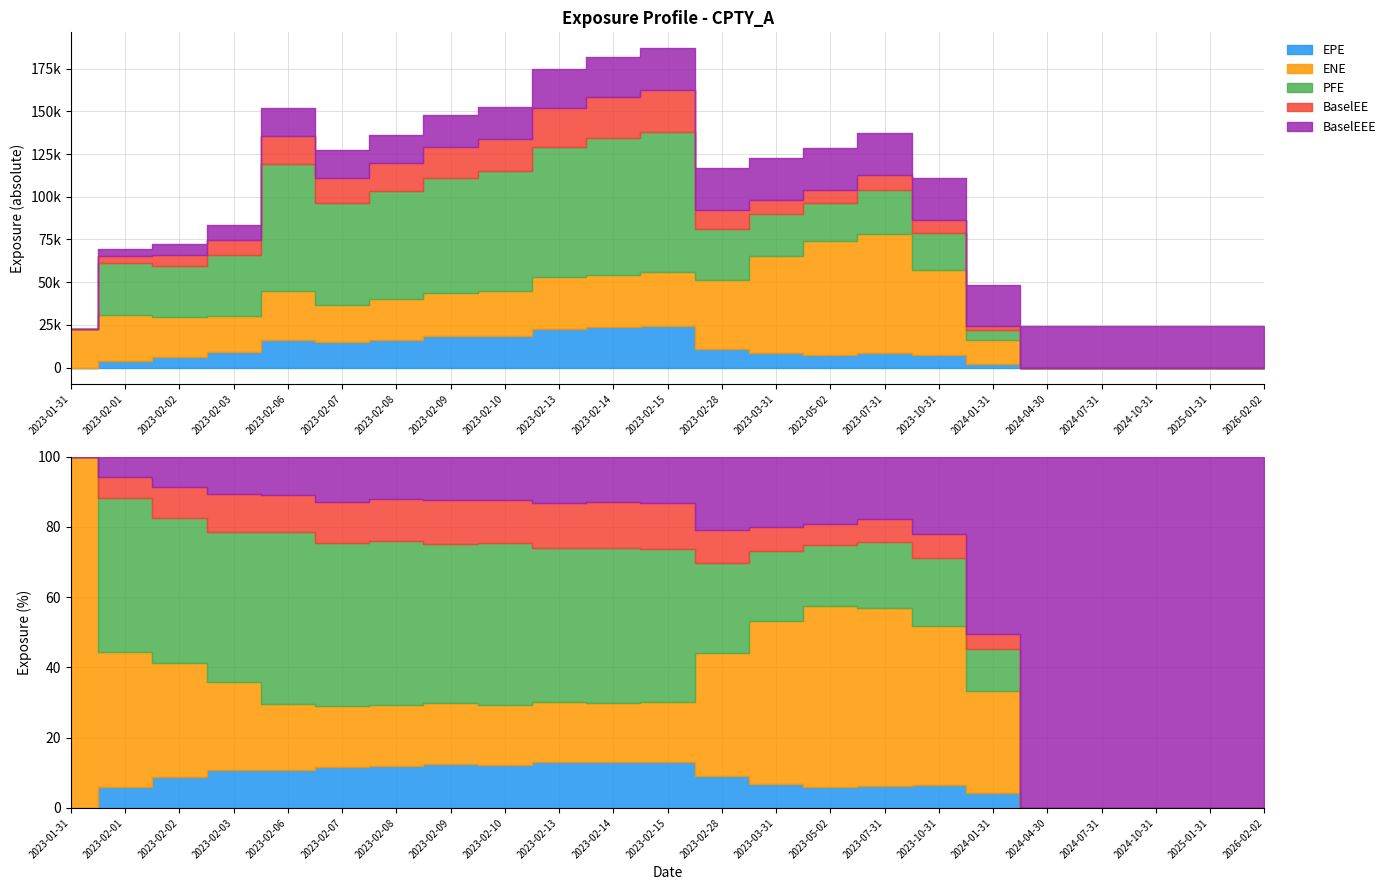

List the series in order of their peak value, highest first.

PFE, ENE, BaselEE, BaselEEE, EPE